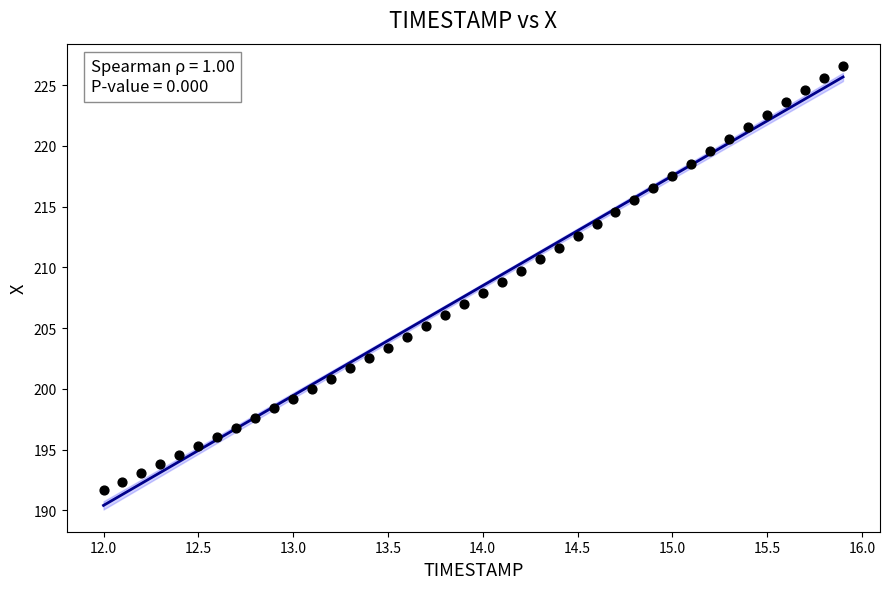

What is the range of Y values (max minus min)?

34.9